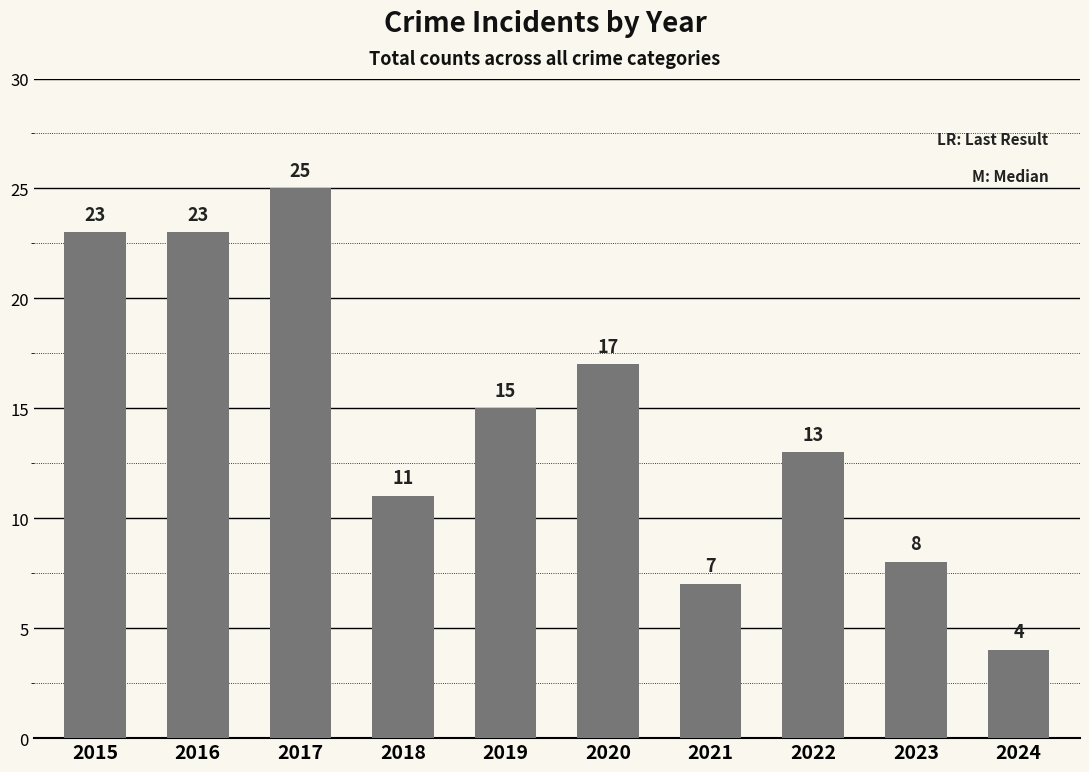

The chart shows a value of 20 at 2018. True or false?

False